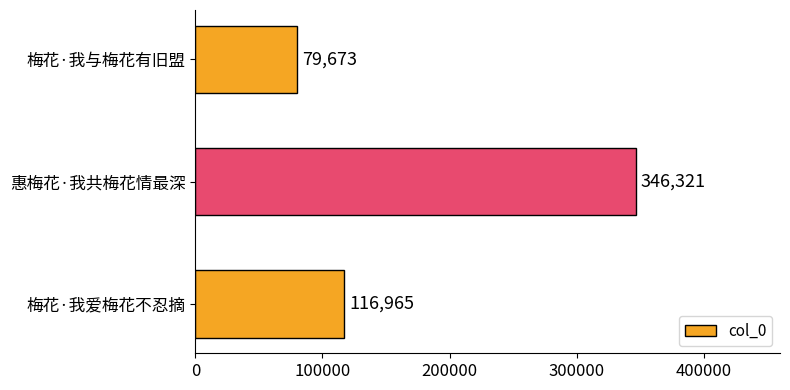

Rank the categories by value from lowest to highest.

梅花·我与梅花有旧盟, 梅花·我爱梅花不忍摘, 惠梅花·我共梅花情最深